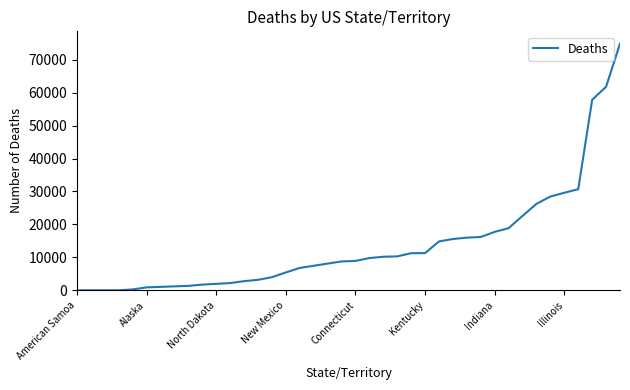

What is the maximum value shown in the chart?

74867